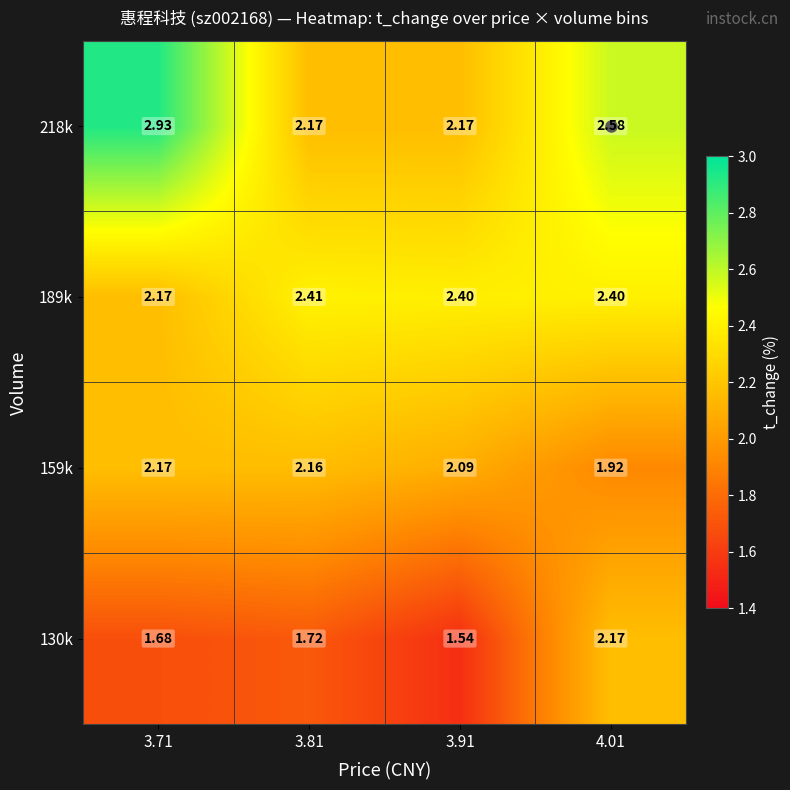

Is the value of 218k at 3.71 greater than the value of 189k at 3.91?

Yes